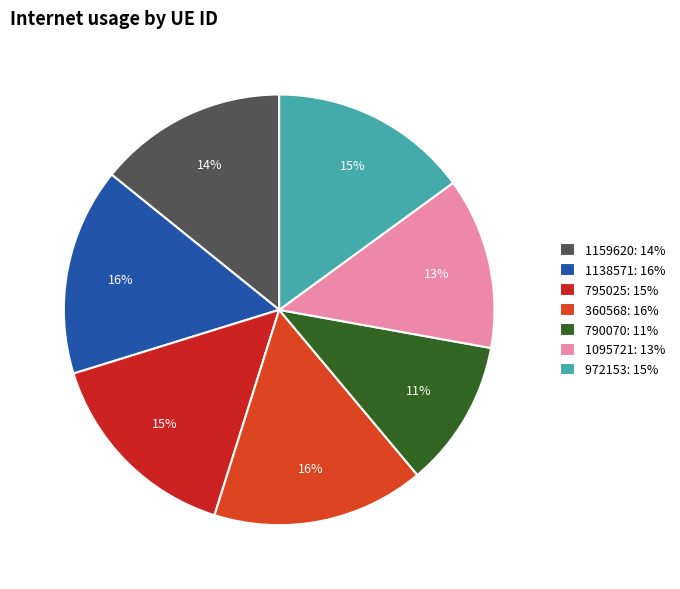

The 1138571 slice represents 4% of the pie. True or false?

False